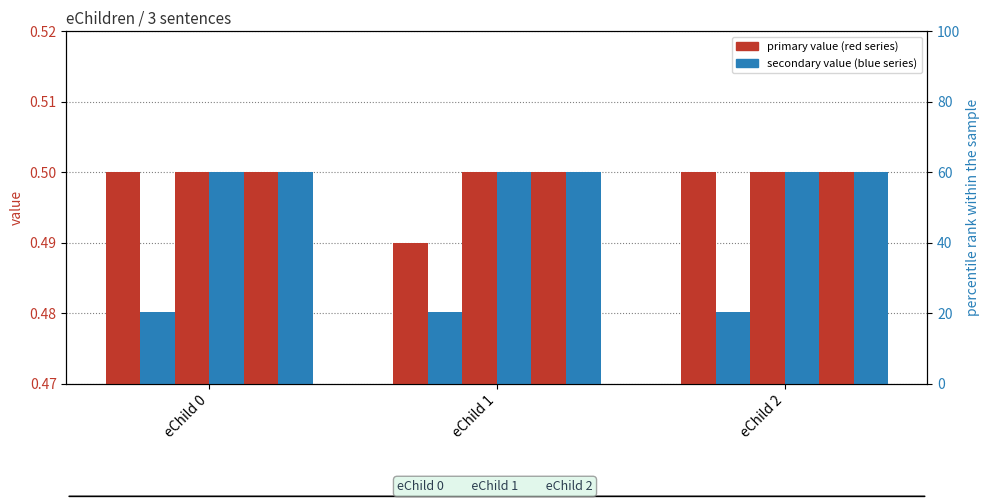

True or false: HIP has a value of 0.1 at eChild 2.

False